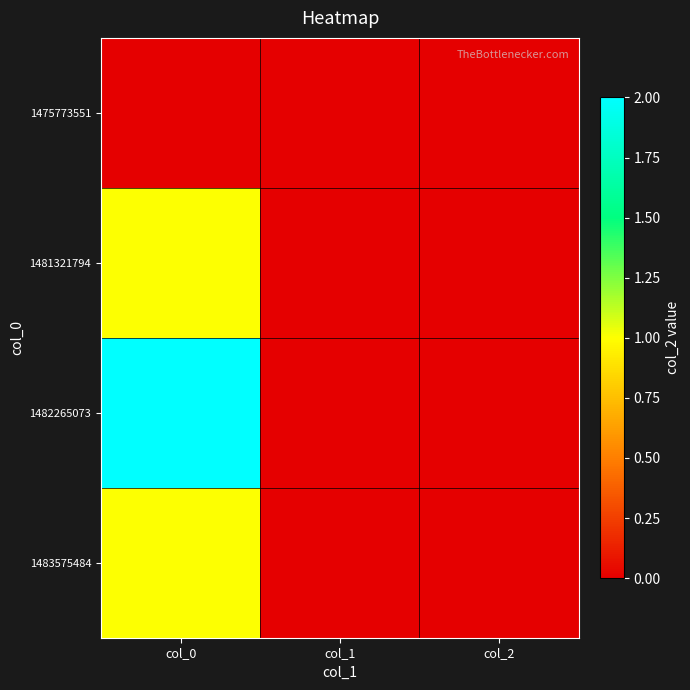

Which category has the lowest value across all series?

col_0